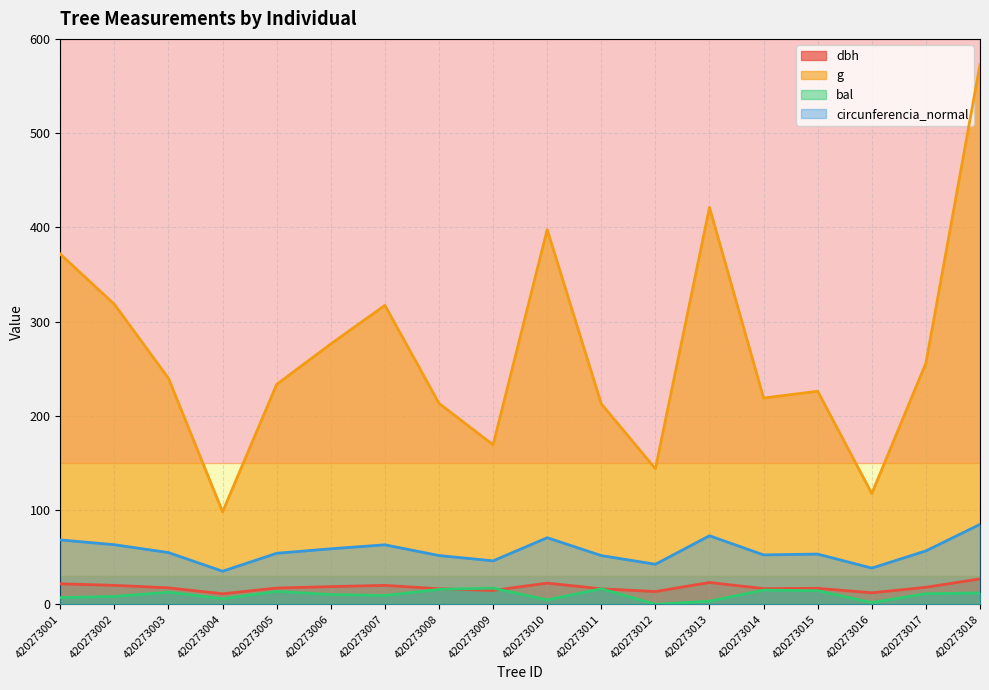

What is the minimum value for circunferencia_normal?

35.1